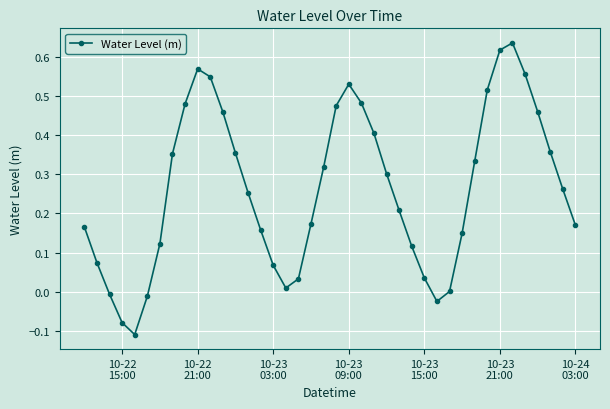

What is the difference between the maximum and minimum values?

0.7